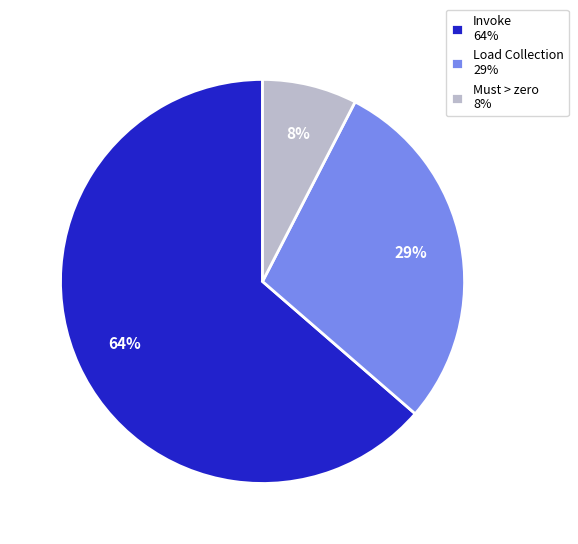

What percentage is the Must > zero 8% slice, to the nearest percent?

8%